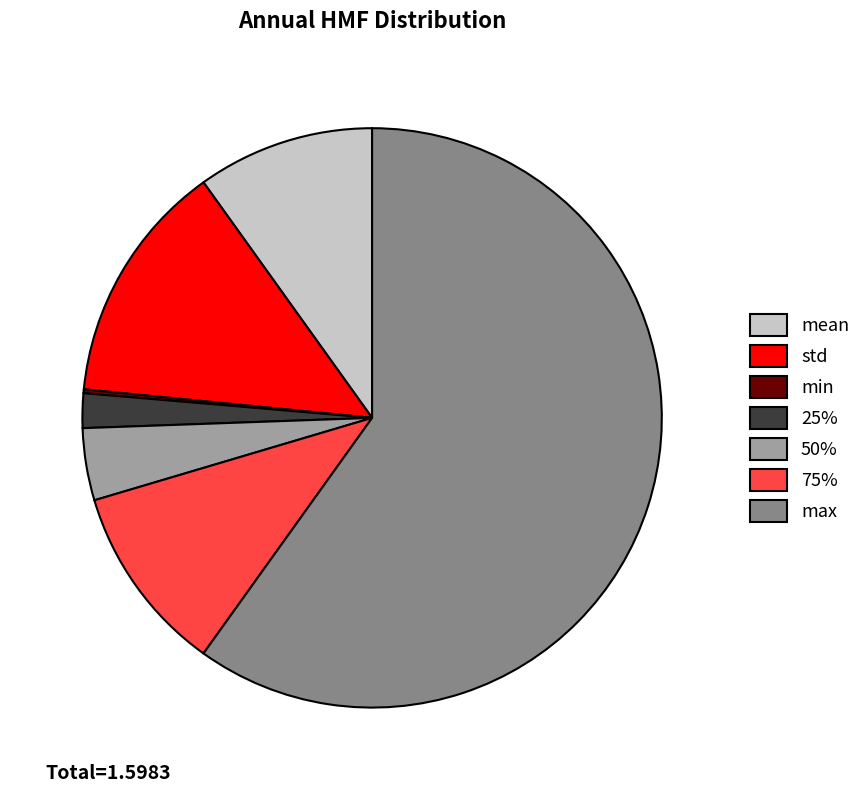

Which has a higher value, max or std?

max